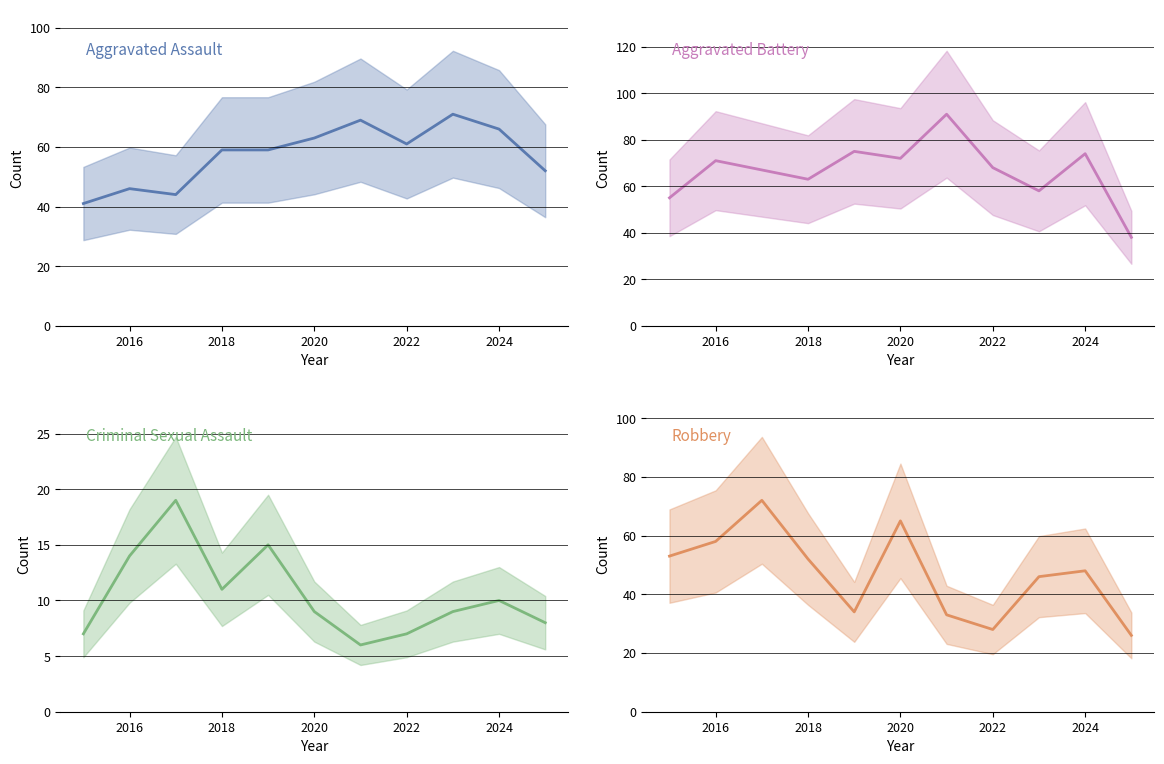

Reading left to right, list all the values displayed in this chart.

Aggravated Assault: 41	46	44	59	59	63	69	61	71	66	52
Aggravated Battery: 55	71	67	63	75	72	91	68	58	74	38
Criminal Sexual Assault: 7	14	19	11	15	9	6	7	9	10	8
Robbery: 53	58	72	52	34	65	33	28	46	48	26